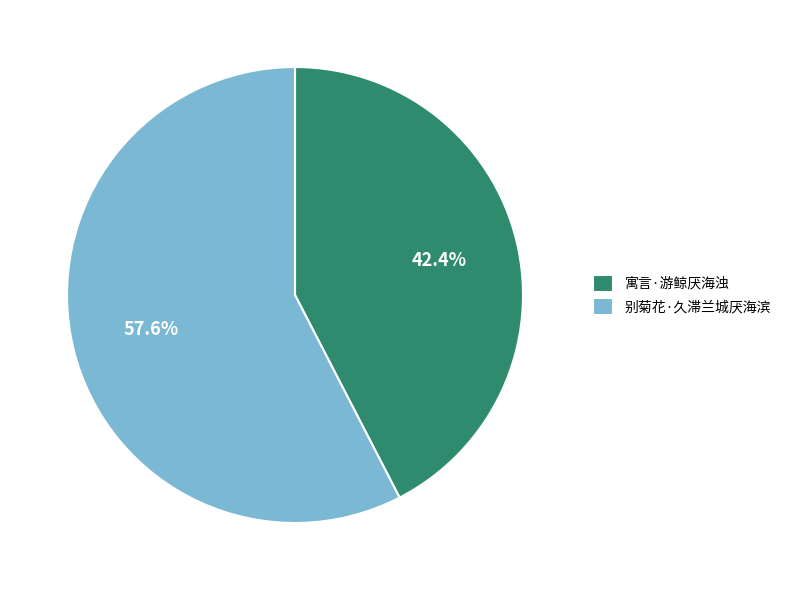

What is the ratio of the value at 别菊花·久滞兰城厌海滨 to the value at 寓言·游鲸厌海浊?

1.4